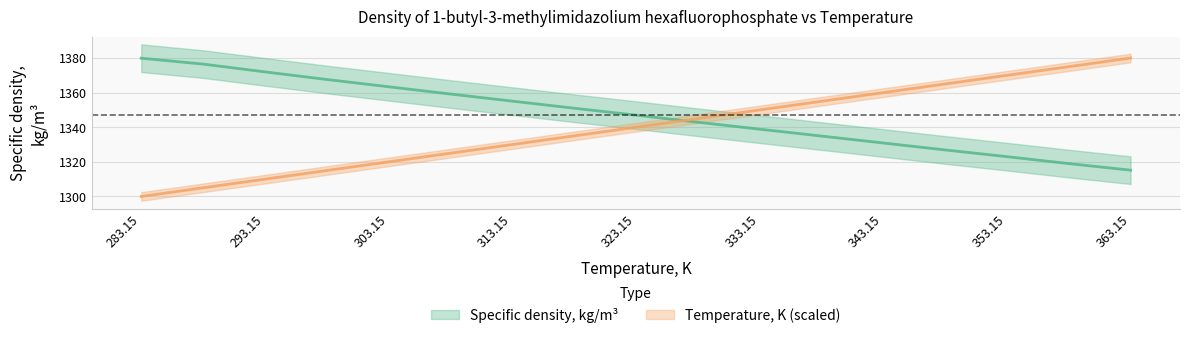

What is the minimum value for Temperature, K?

1300.0